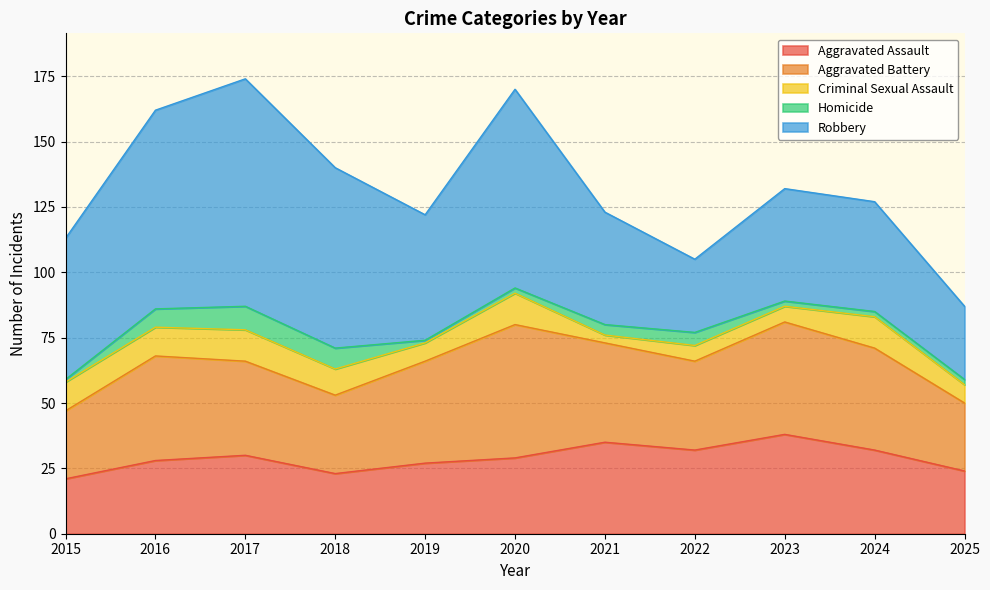

In Aggravated Assault, how many points are lower than both neighbors (excluding endpoints)?

2